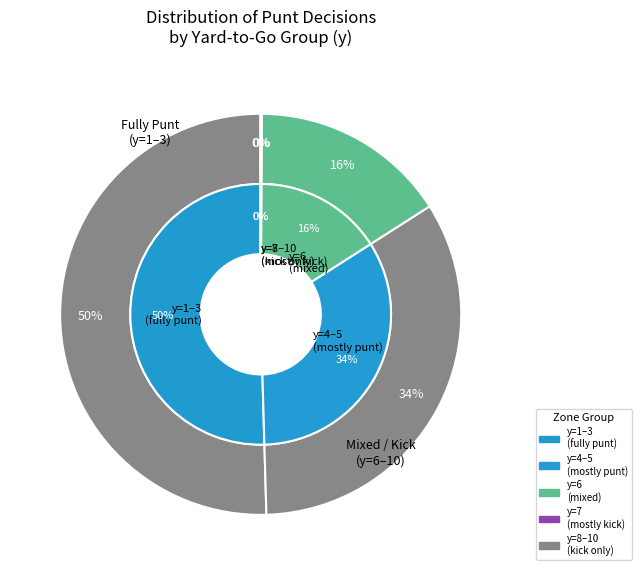

What is the change in value from 5 to 8?

-4.0